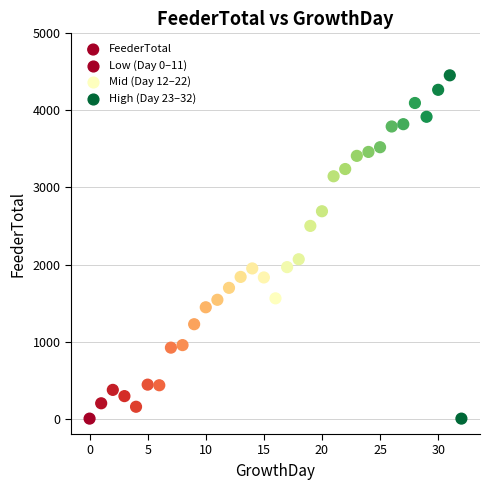

What Y value in the scatter plot is closest to 2227?

2068